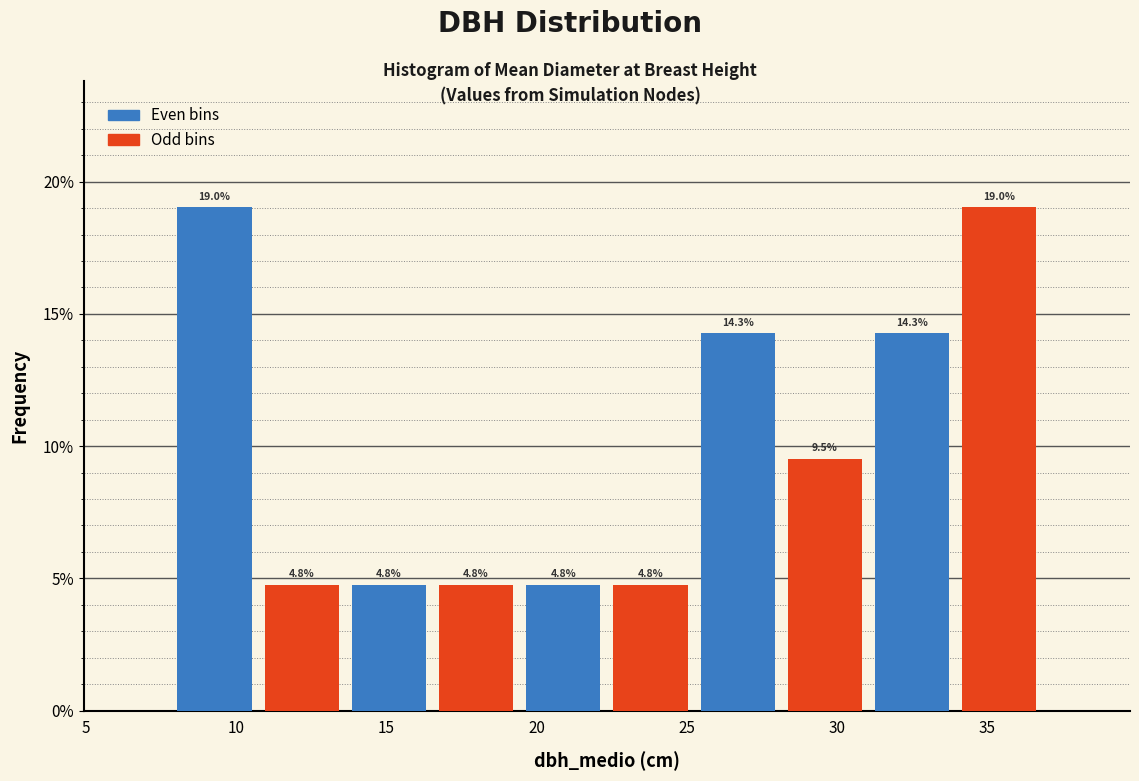

What is the height of the bar covering 31.0 to 34.0 on the x-axis? The bar edges are not printed on the chart, so give them approximately, as read against the axis.

14.3